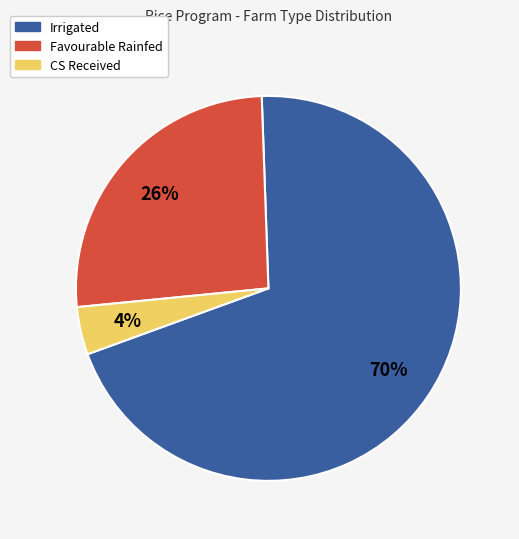

To the nearest percent, what is the combined percentage of CS Received and Irrigated?

74%